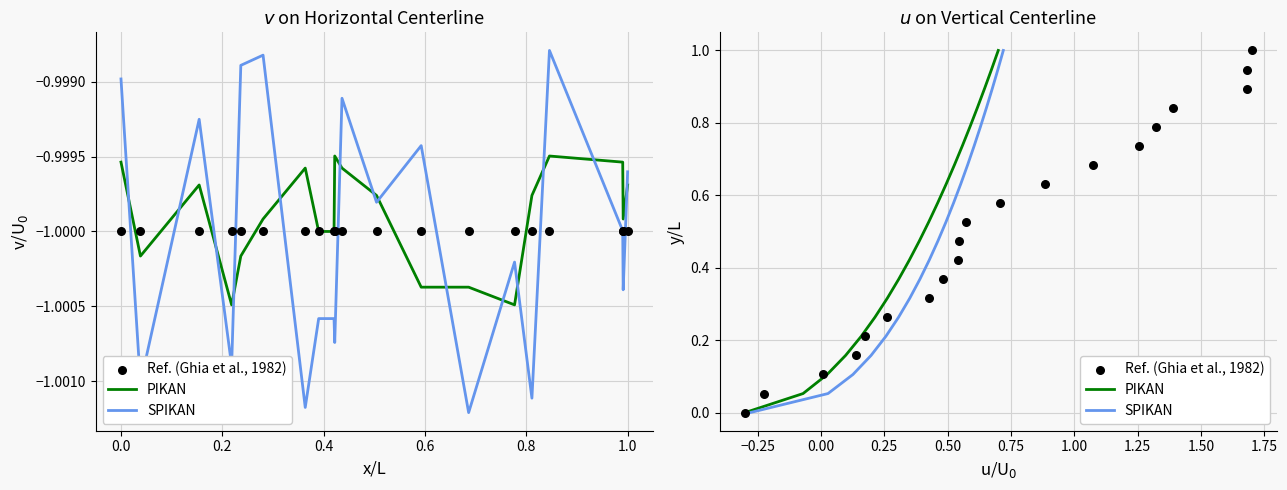

Which series reaches the maximum Y coordinate?

PIKAN